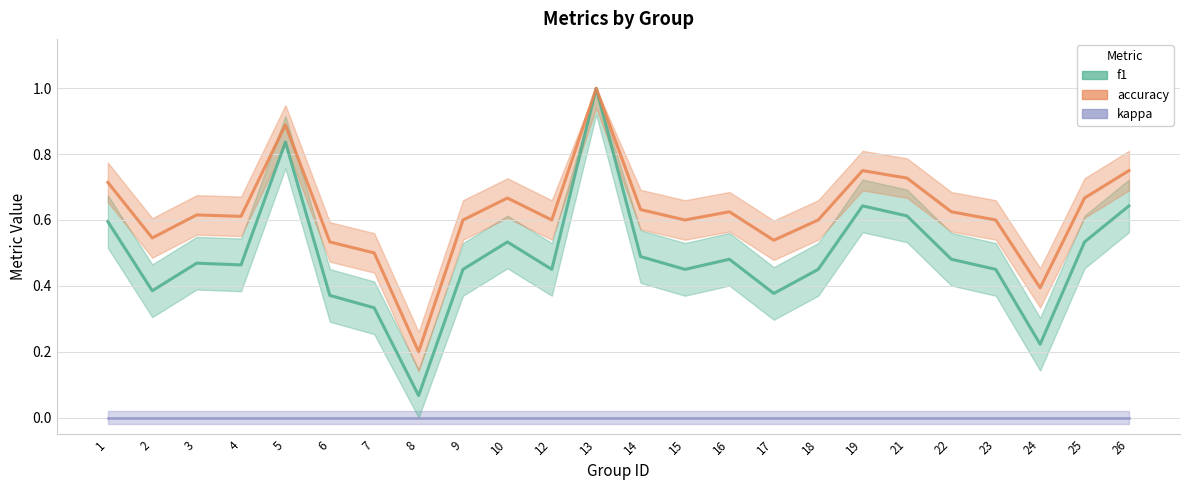

What is the greatest value displayed?

1.0